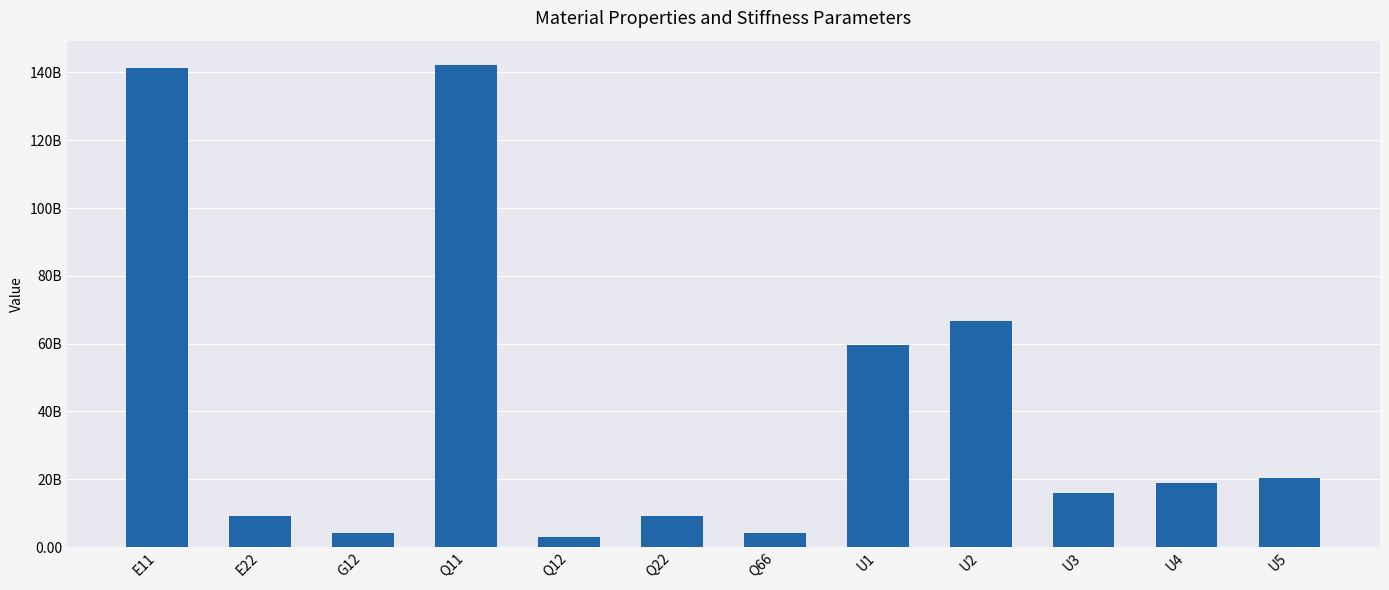

What is the label of the 12th bar from the left?

U5